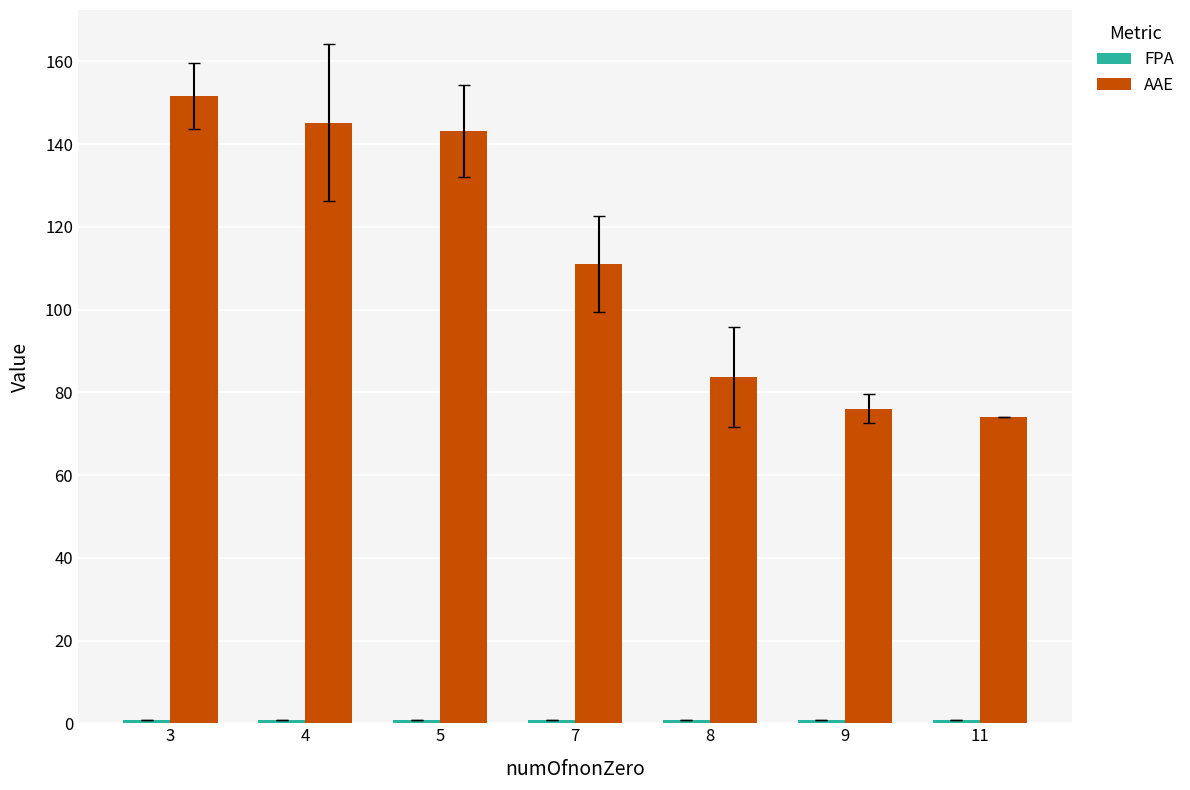

The AAE series shows 39.9 at 11. True or false?

False